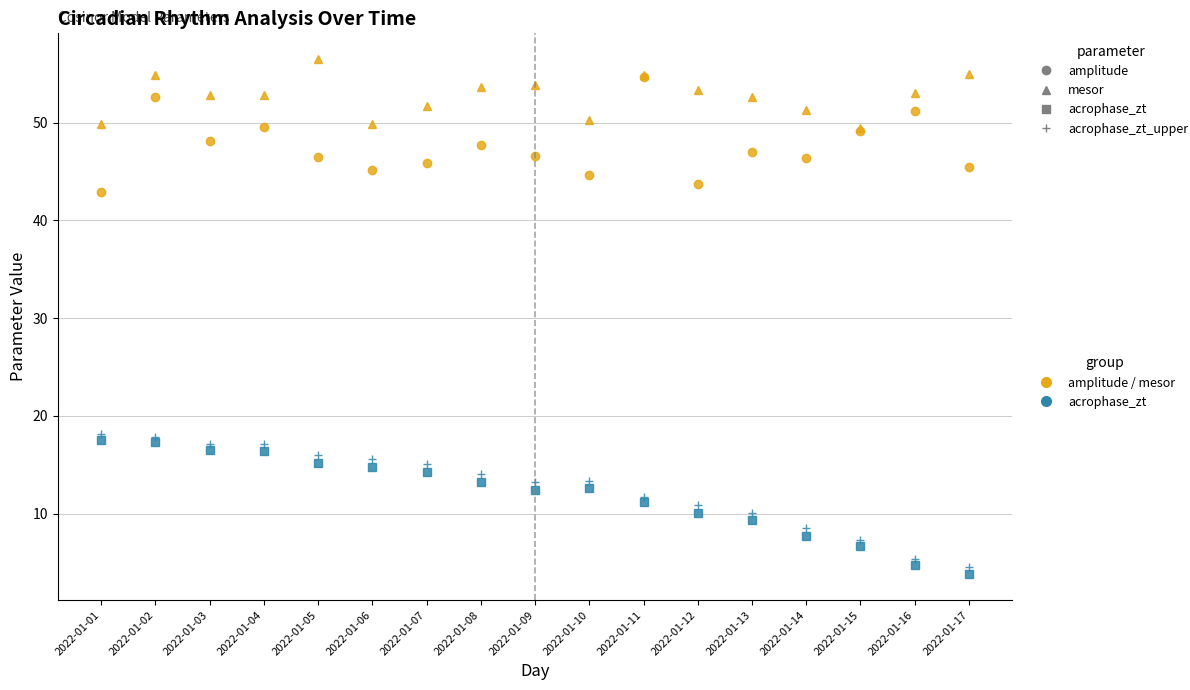

At which category is the sum across all series the highest?

2022-01-02